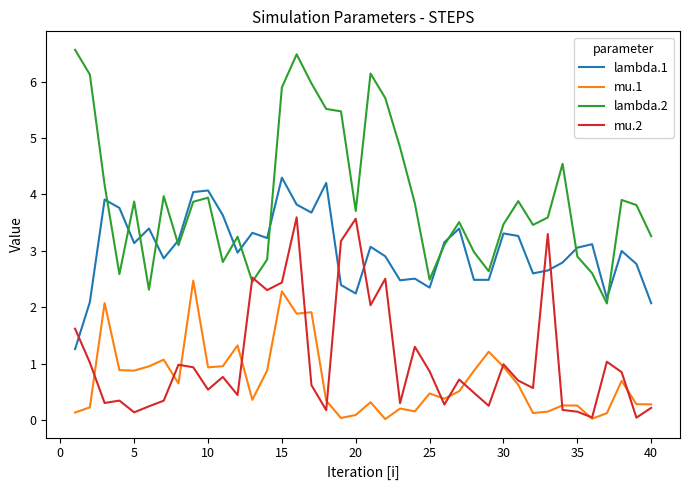

What is the highest value of the lambda.1 series?

4.3